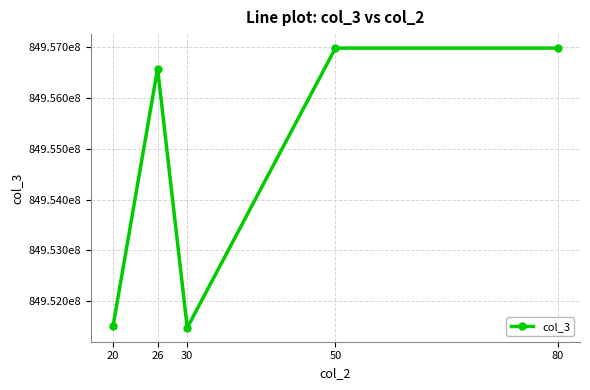

What is the minimum value shown in the chart?

84951478509